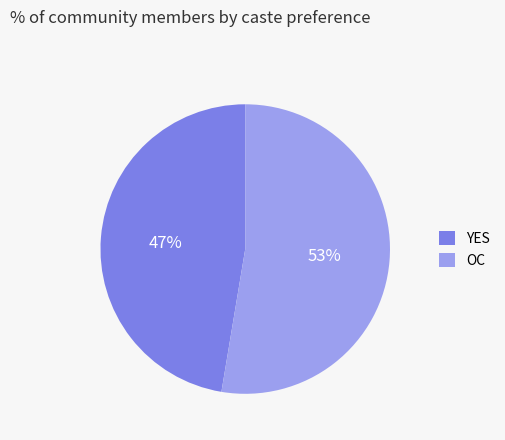

How many segments does this pie chart have?

2